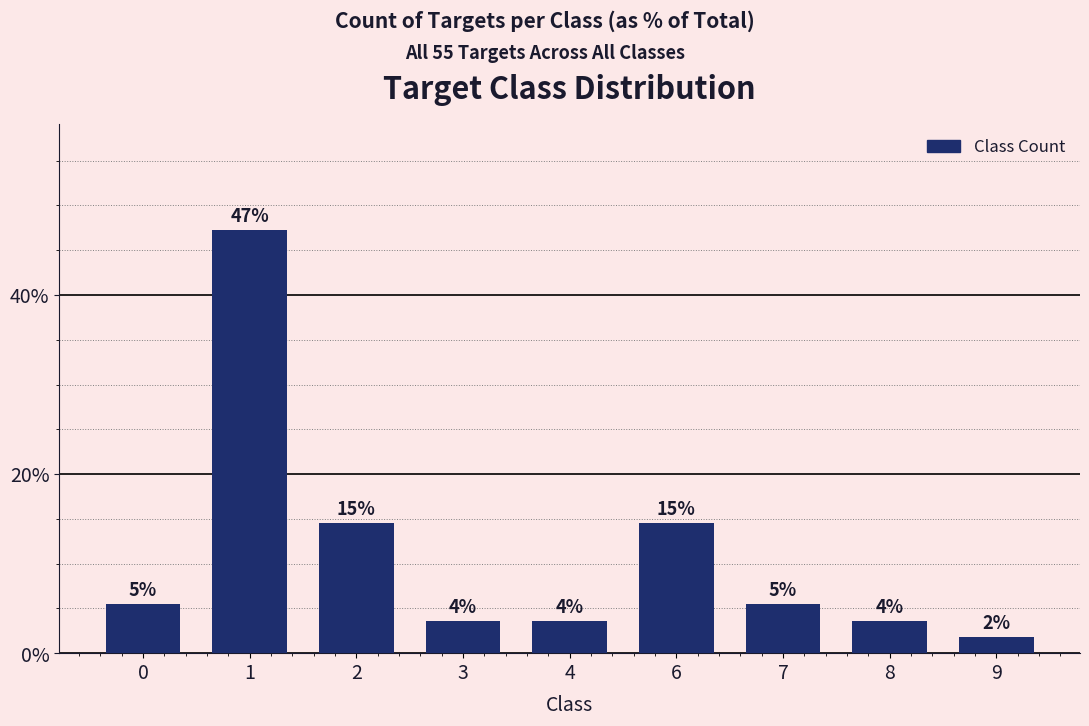

What is the ratio of the value at 6 to the value at 4?

4.0